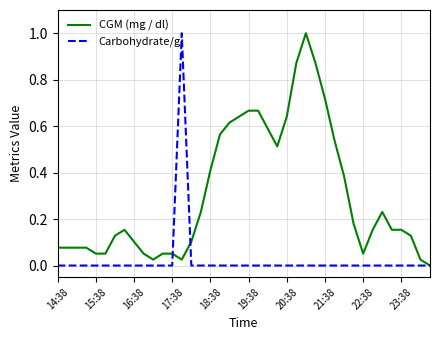

Which series has the largest total across all categories?

CGM (mg / dl)